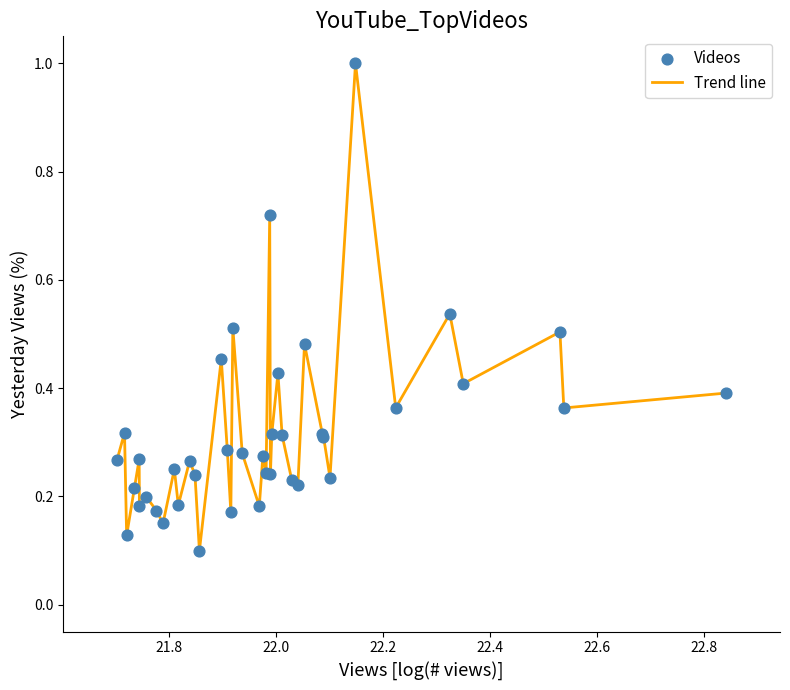

What is the greatest value displayed?

1.0